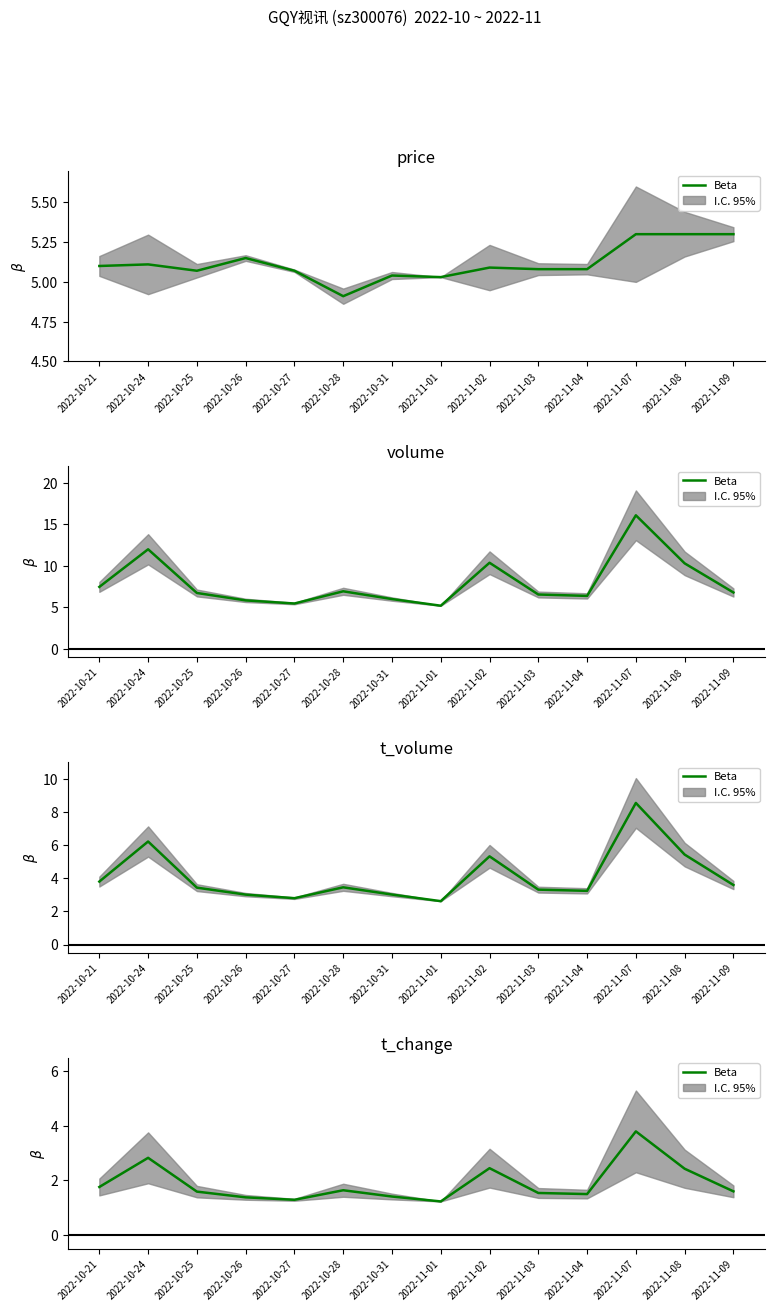

At which category does the chart reach its minimum across all series?

2022-11-01